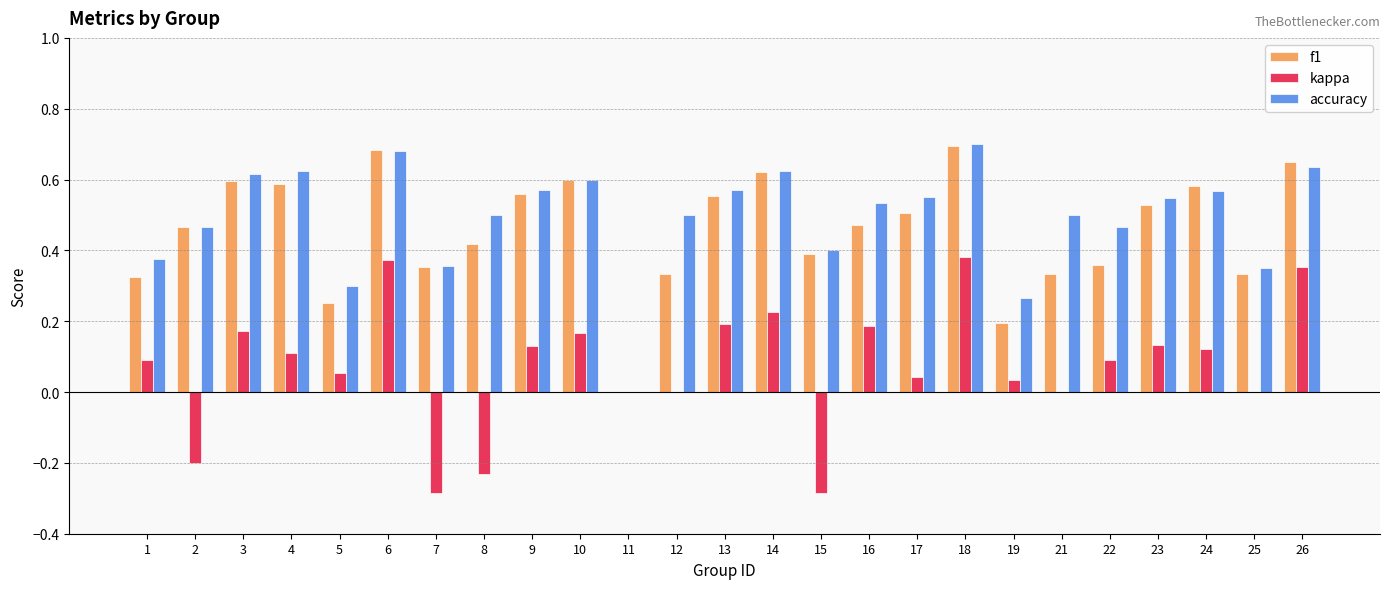

Which label corresponds to the largest value in the chart?

18